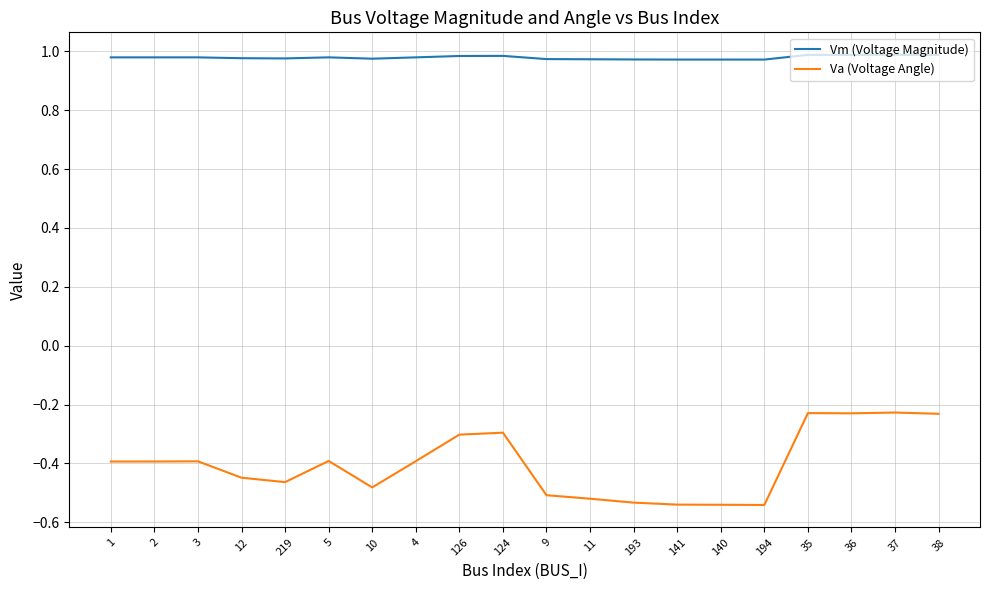

True or false: Vm (Voltage Magnitude) and Va (Voltage Angle) intersect in this chart.

False